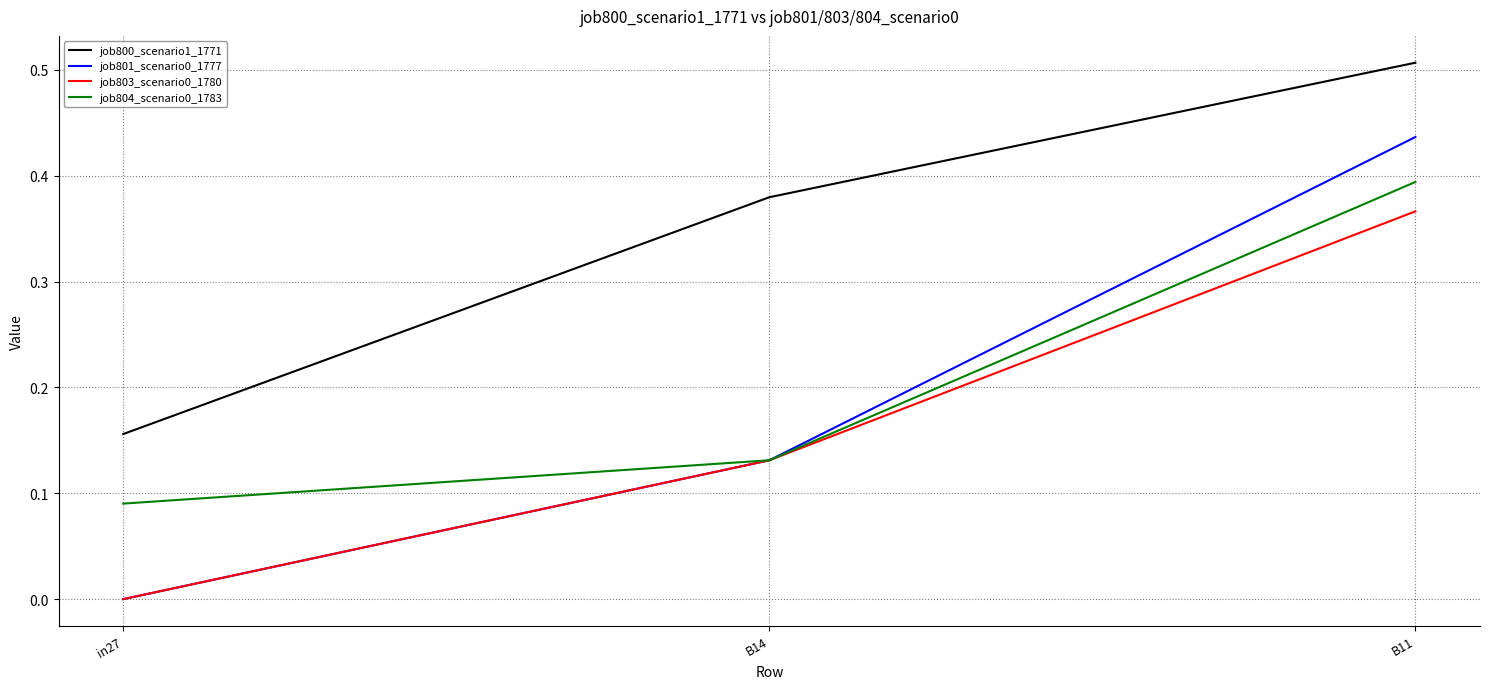

What position from the left is B14?

2